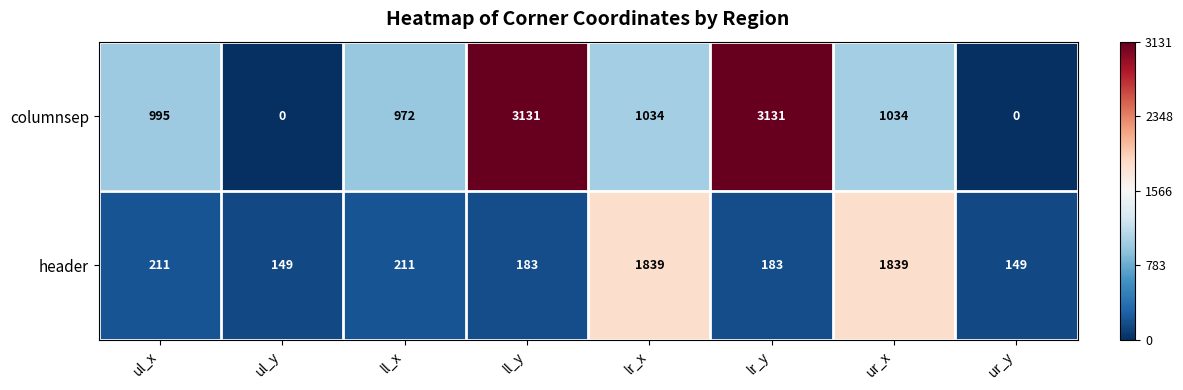

What is the average value of the columnsep series?

1287